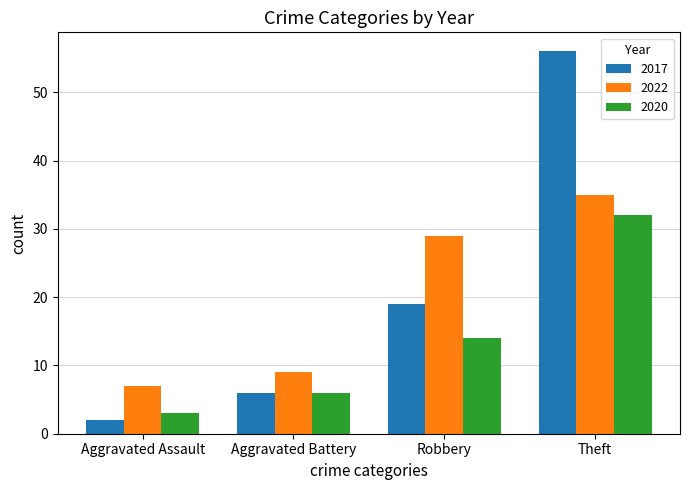

At which label is 2022 closest to 21?

Robbery